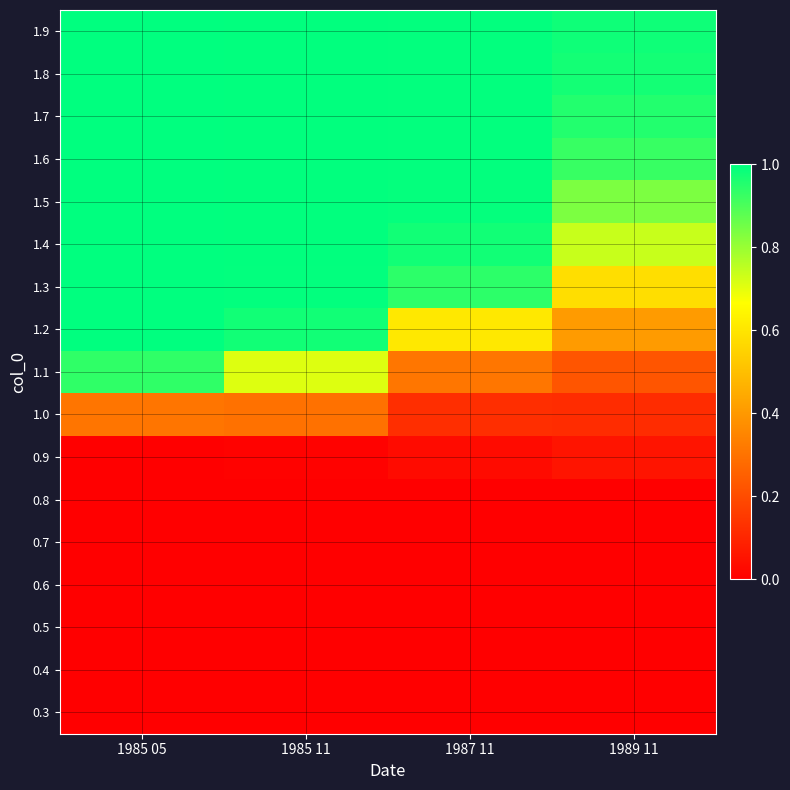

Between 1987 11 and 1985 11, which is larger?

1987 11